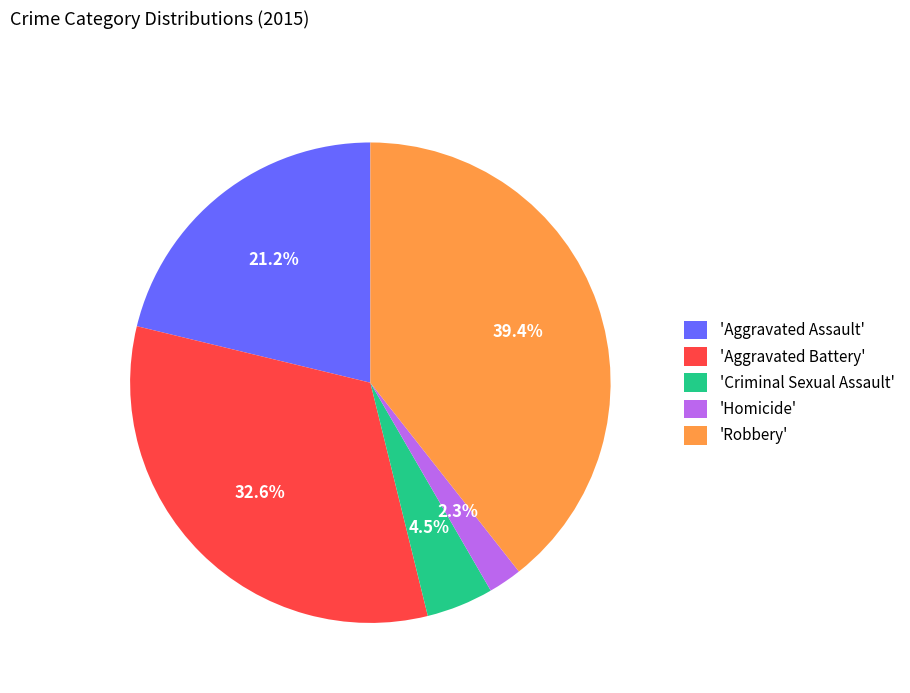

Do 'Robbery' and 'Aggravated Battery' together represent more than half of the pie?

Yes